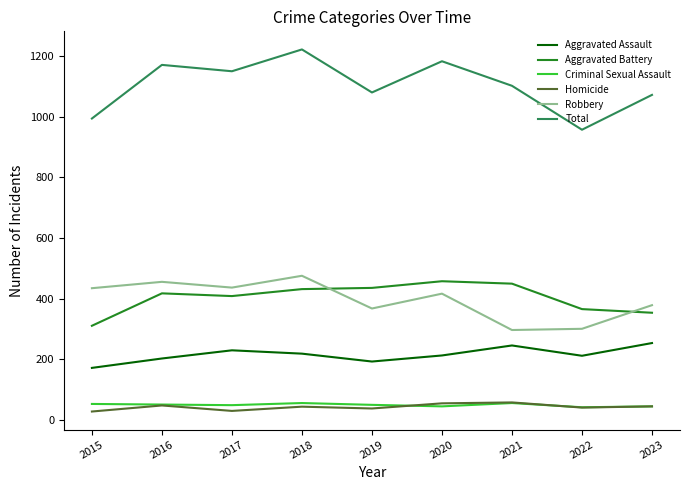

True or false: Robbery and Total cross at least once.

False